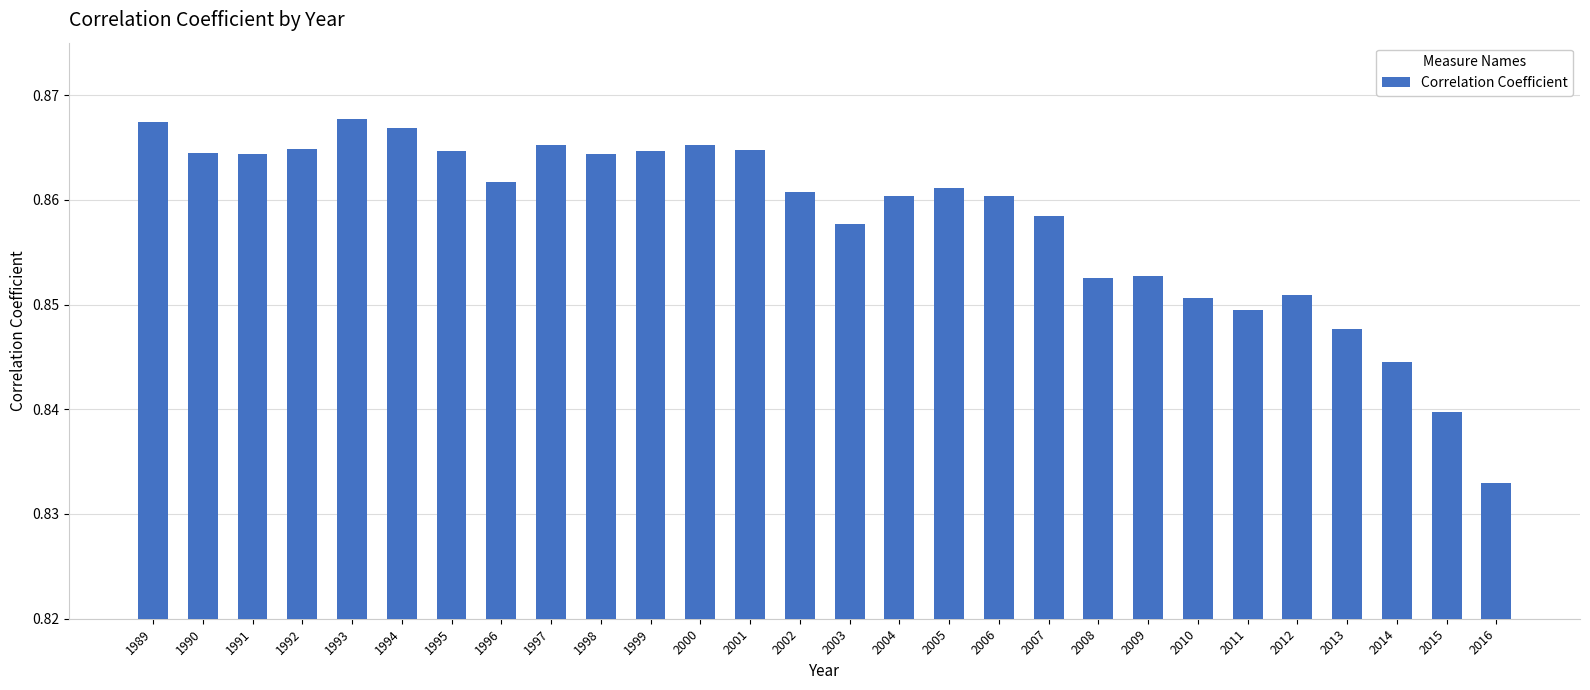

Are the bars grouped side by side (vs. stacked)?

No